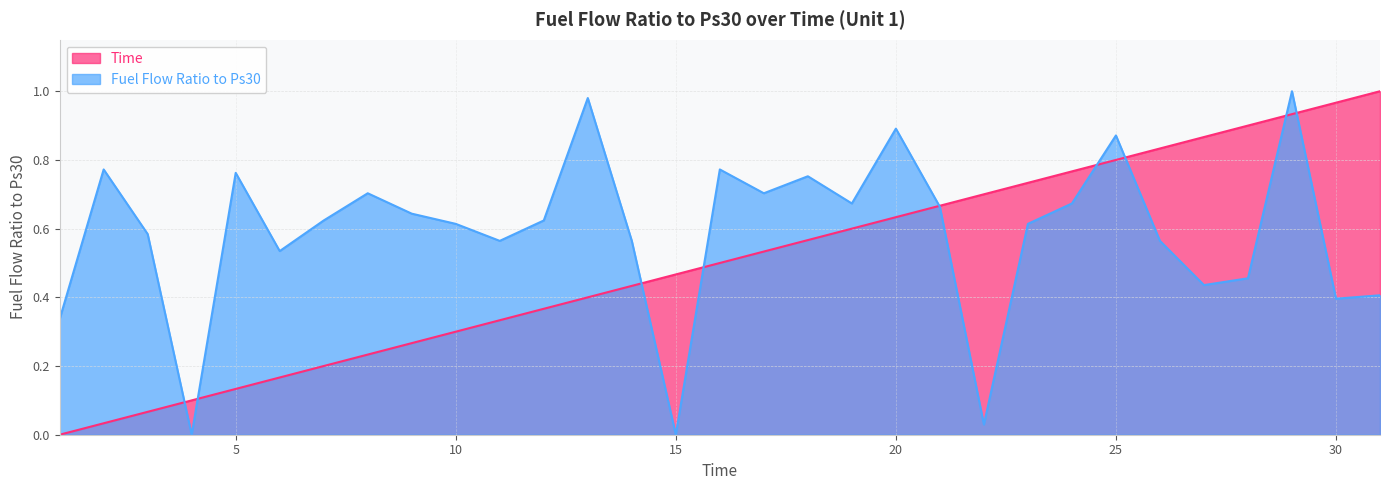

The Time series shows 0.9 at 28. True or false?

True